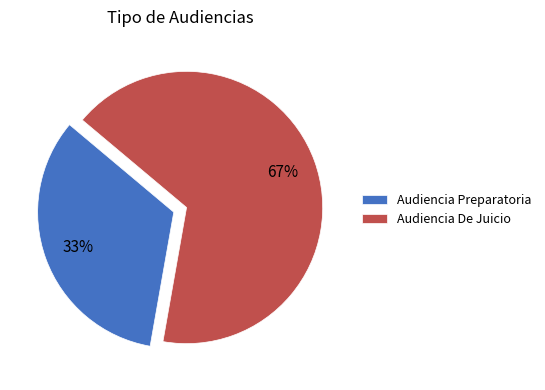

What percentage is the Audiencia De Juicio slice, to the nearest percent?

67%